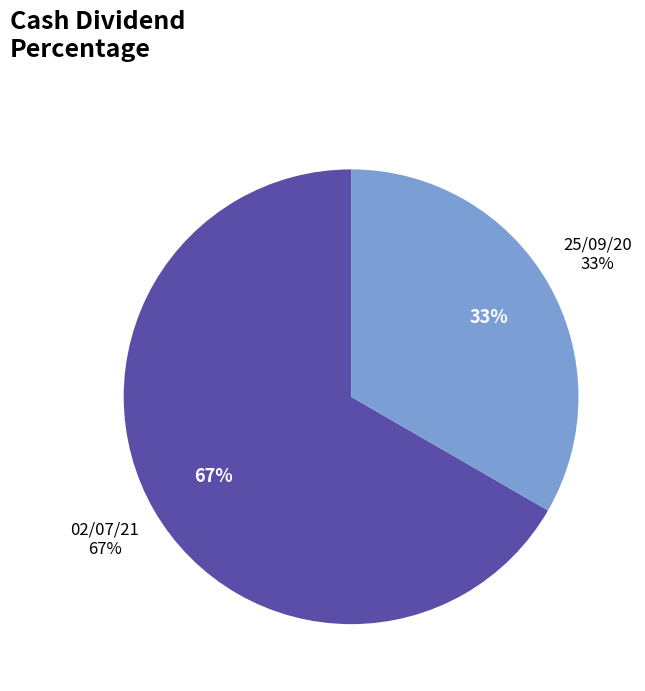

To the nearest percent, what is the difference between the largest and smallest slice percentages?

33%